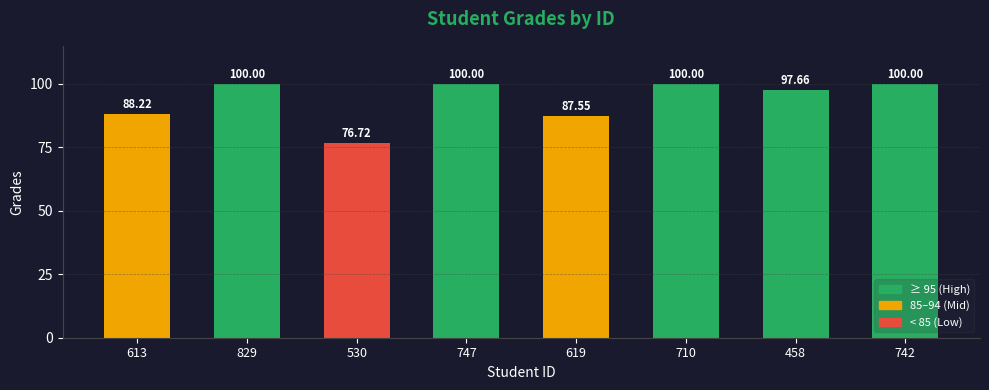

How many values are below 100?

4